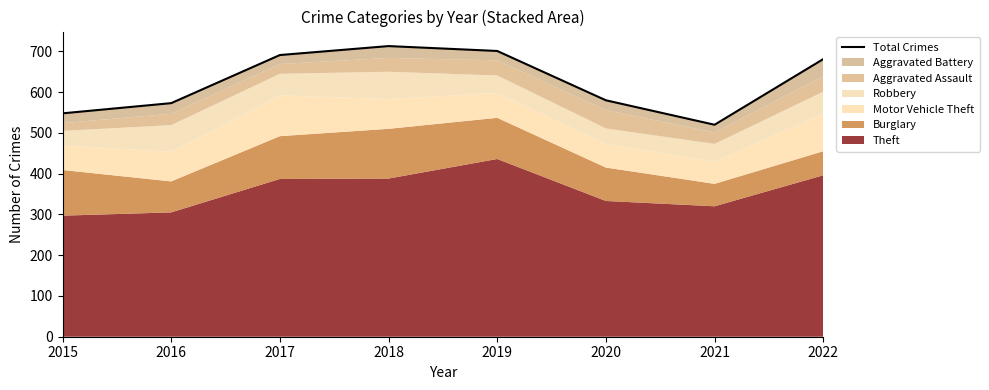

At which label does the data first exceed 681?

2017